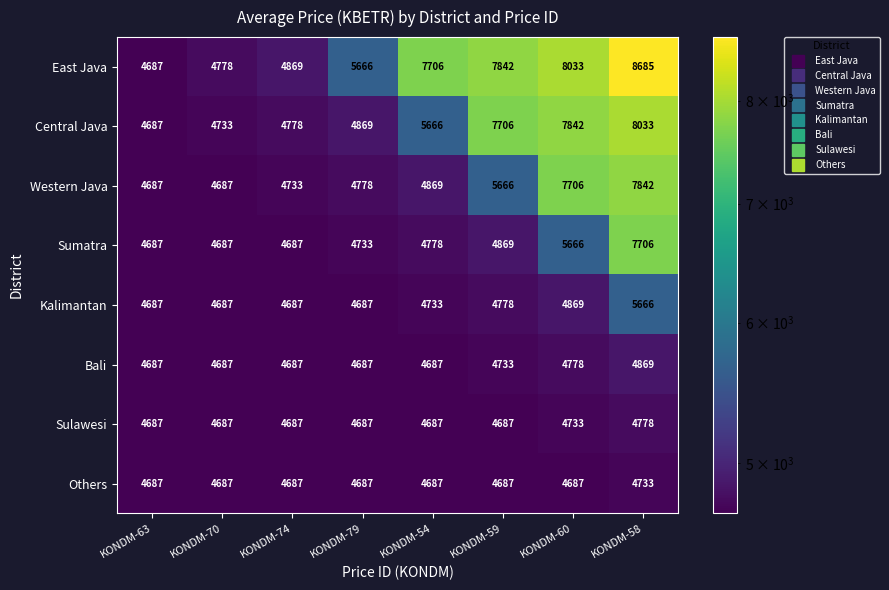

What is the difference between the maximum and minimum values in the Western Java series?

3155